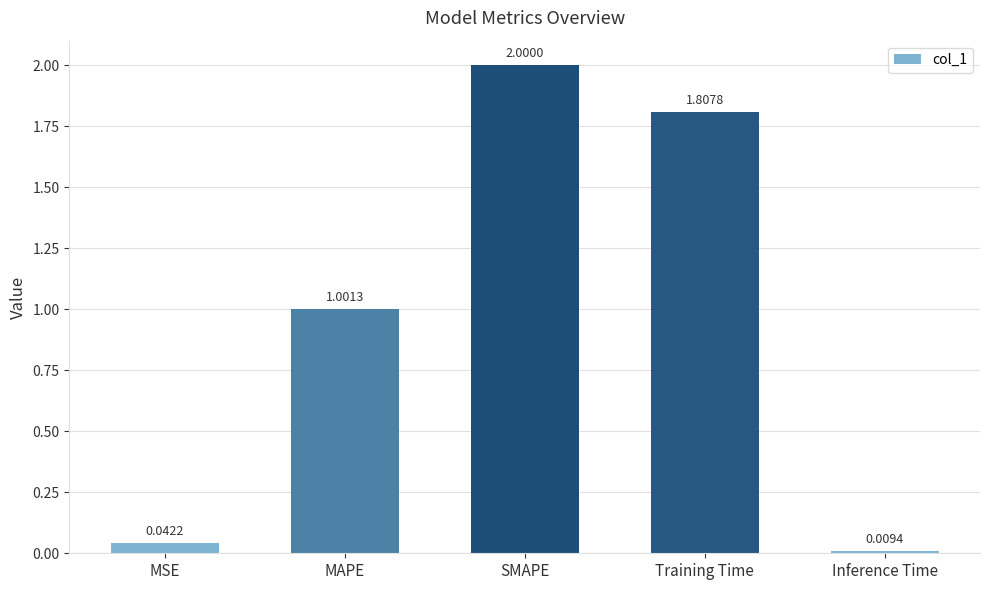

At which label does the data first exceed 1?

MAPE